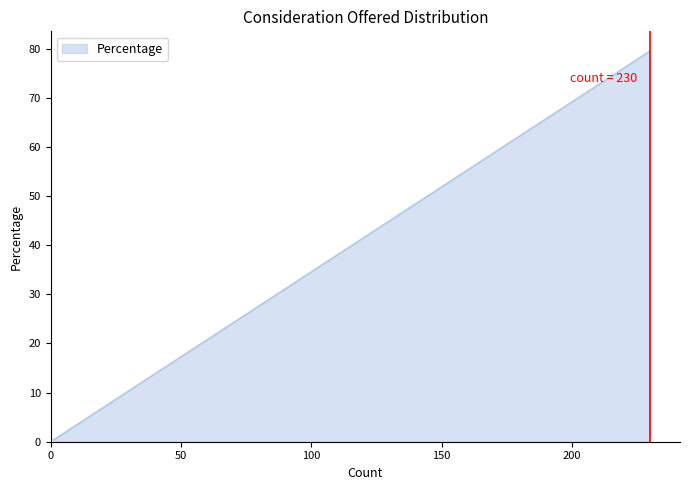

How many categories are shown in the chart?

7